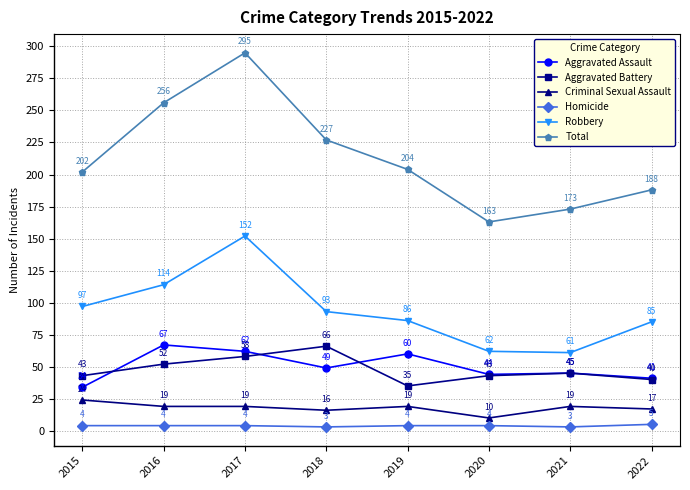

True or false: Homicide has a value of 4 at 2020.

True